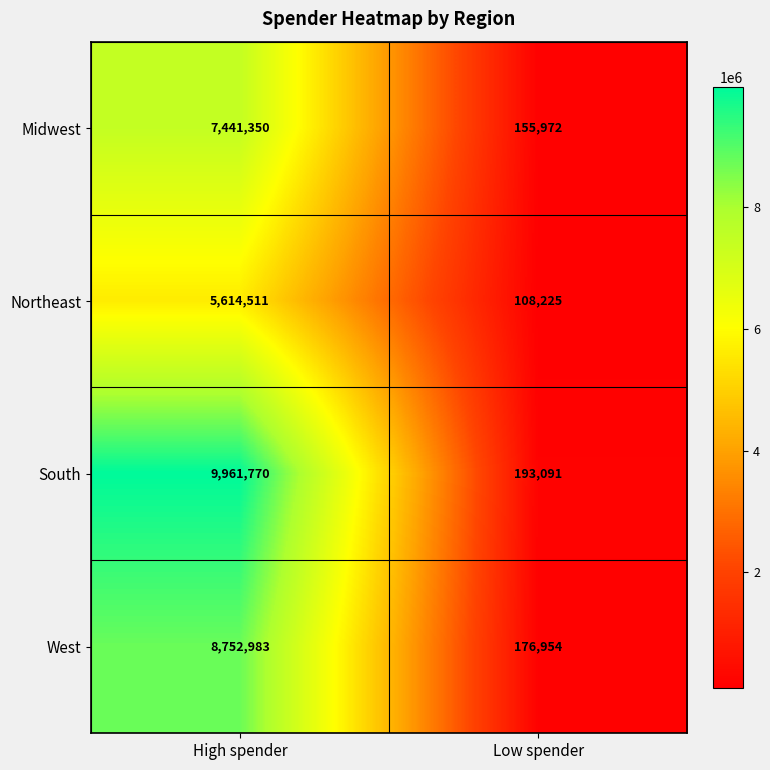

True or false: South has a value of 9961770 at High spender.

True